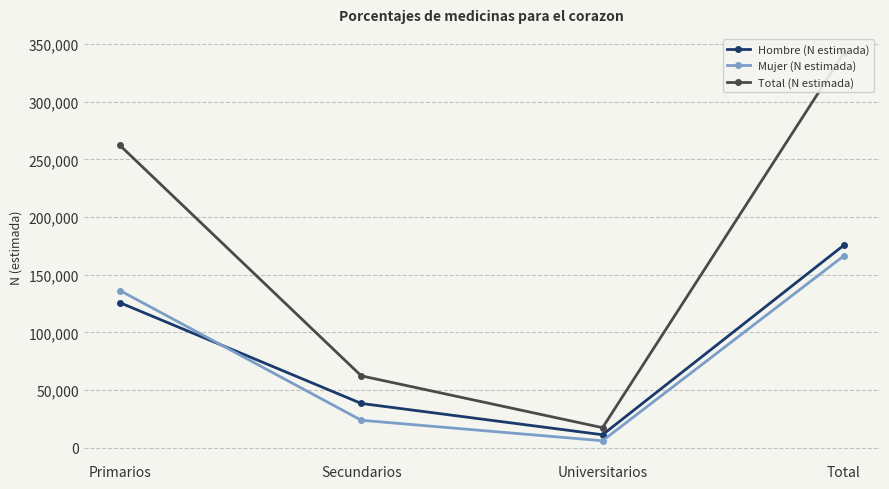

Does the chart have visible grid lines?

Yes